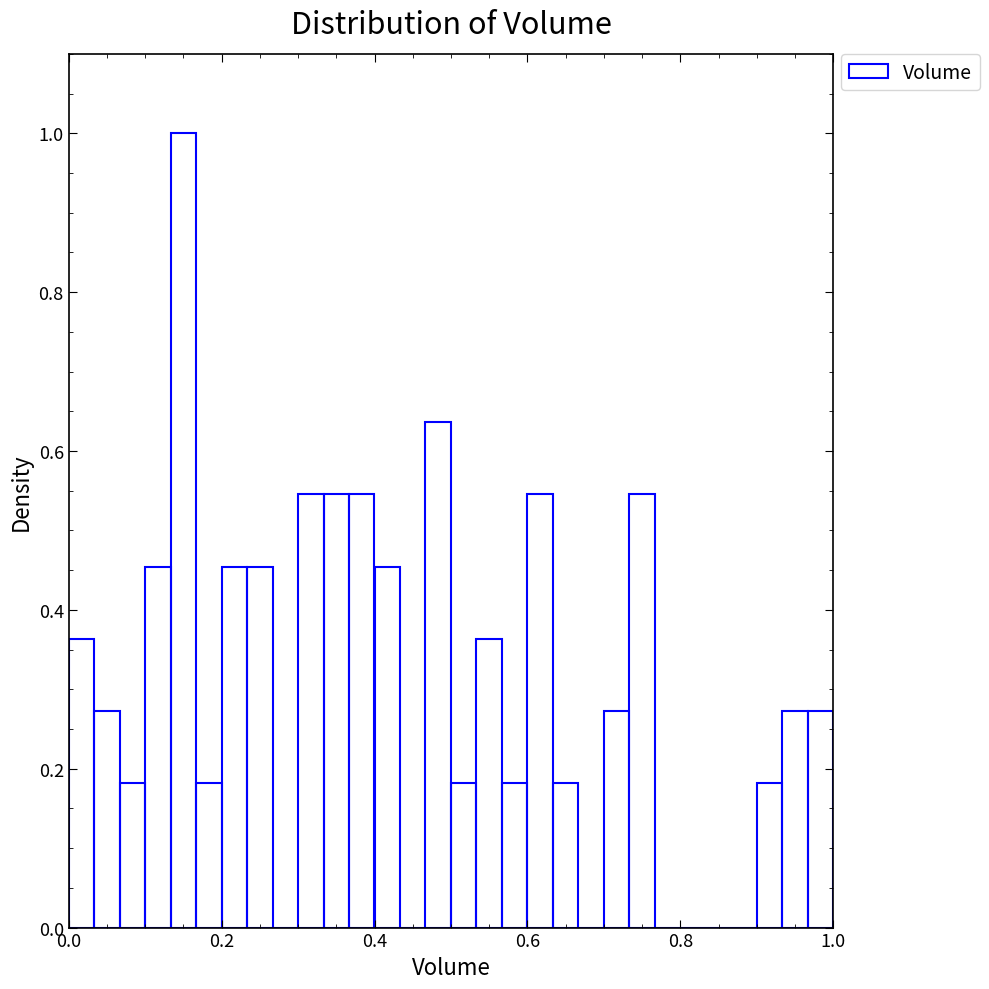

Around what value on the x-axis is the tallest bar? Give the approximate position of its centre, as read against the axis.

0.16